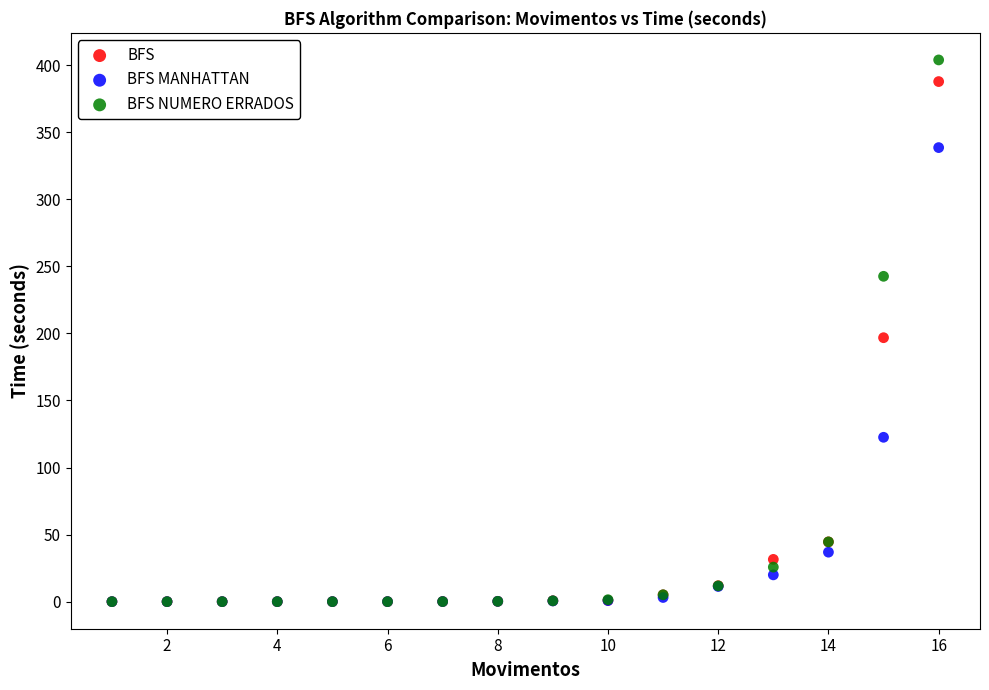

In the BFS MANHATTAN series, what Y value is closest to 169?

122.5